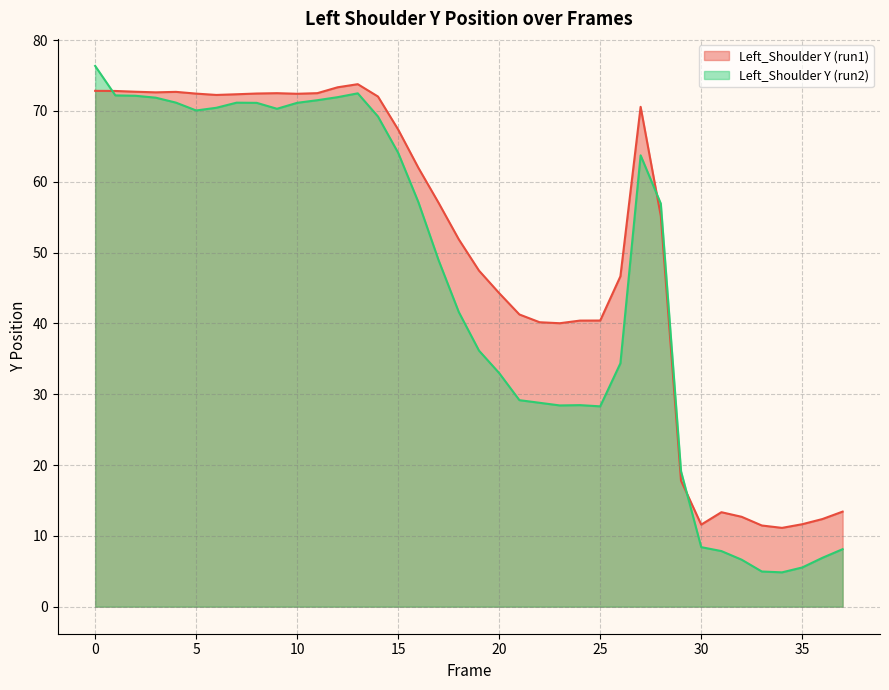

List the labels in order of Left_Shoulder Y (run1) value, largest first.

13, 12, 0, 1, 2, 4, 3, 11, 9, 8, 5, 10, 7, 6, 14, 27, 15, 16, 17, 28, 18, 19, 26, 20, 21, 25, 24, 22, 23, 29, 37, 31, 32, 36, 35, 30, 33, 34